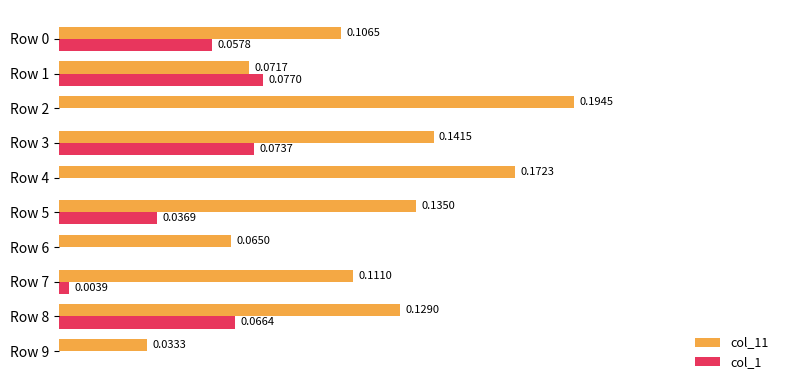

Which series has the largest total across all categories?

col_11